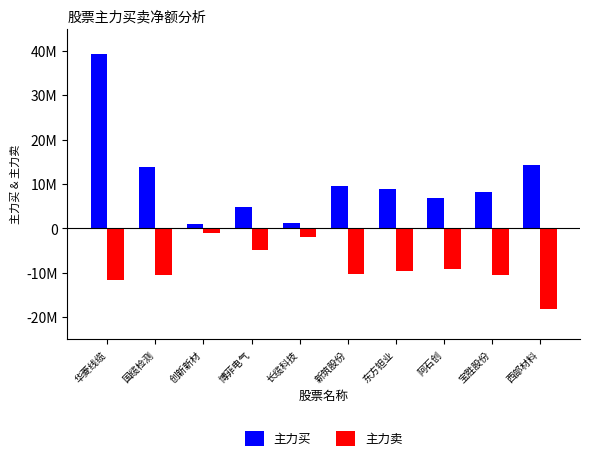

List the series in order of their overall mean, lowest first.

主力卖, 主力买